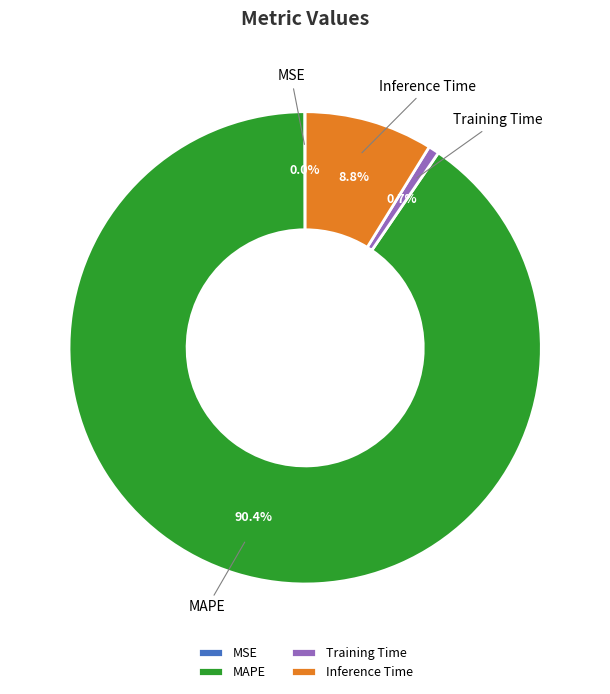

Which category has the biggest portion of the pie?

MAPE